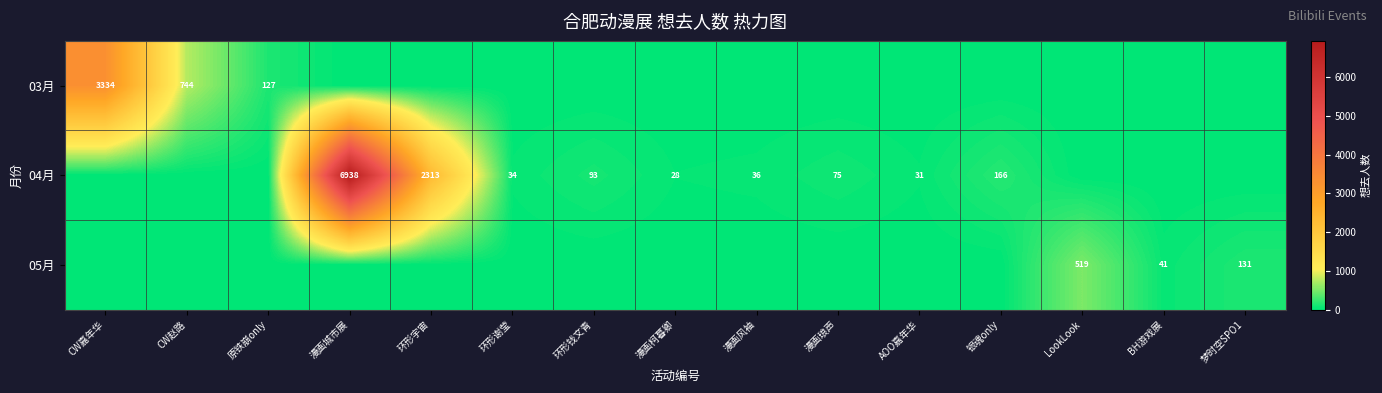

What is the difference between the highest and lowest values at 梦时空SPO1?

131